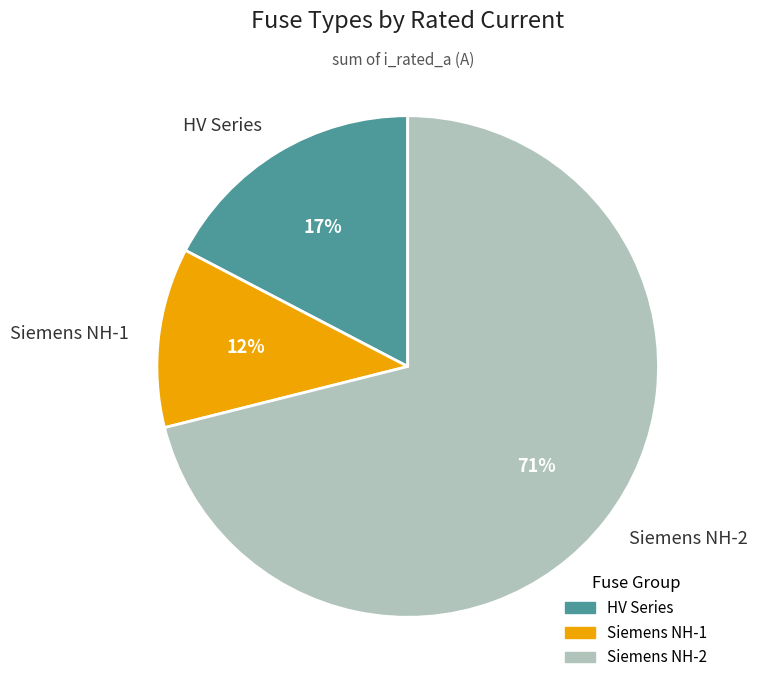

Rank the categories by value from highest to lowest.

Siemens NH-2, HV Series, Siemens NH-1